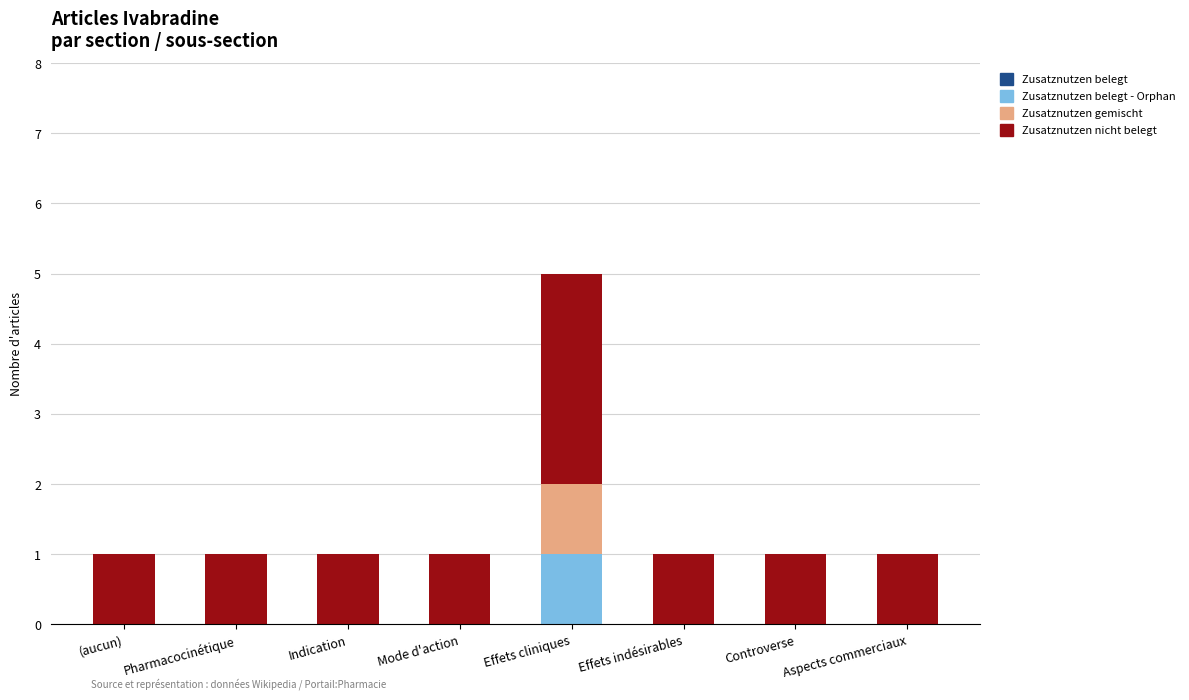

True or false: Zusatznutzen belegt - Orphan has a value of 0 at Controverse.

True